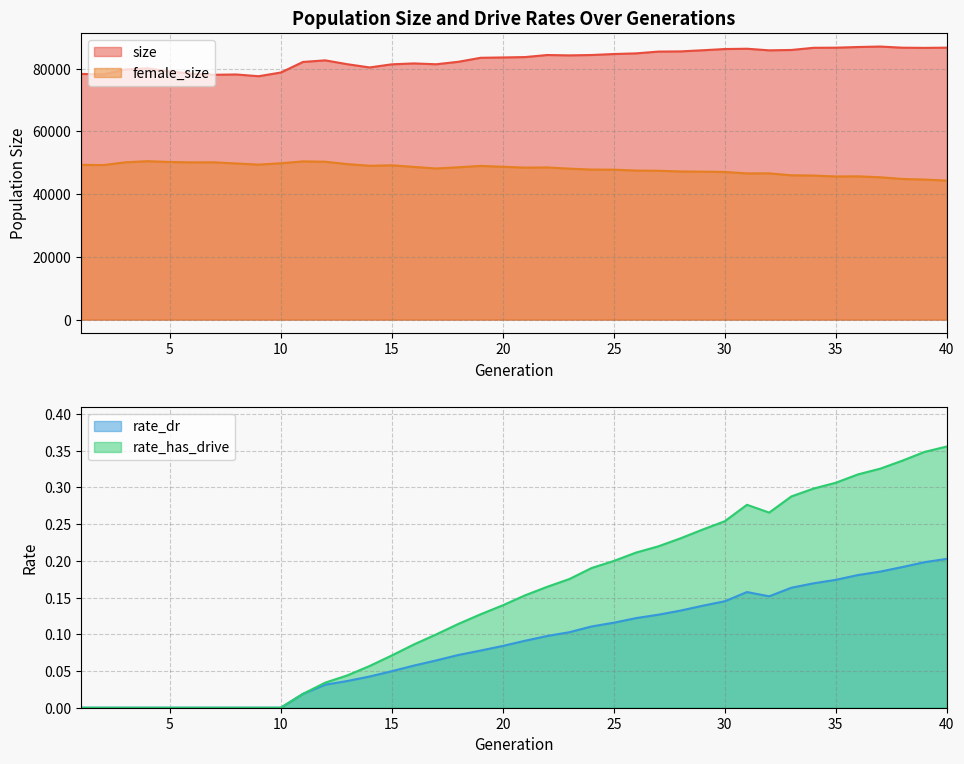

Reading left to right, extract all data points from this chart.

size: 78311.0	78125.0	79731.0	80078.0	79086.0	78360.0	78029.0	78124.0	77565.0	78748.0	82117.0	82624.0	81391.0	80366.0	81361.0	81648.0	81379.0	82169.0	83439.0	83548.0	83669.0	84325.0	84209.0	84328.0	84643.0	84846.0	85413.0	85477.0	85836.0	86230.0	86327.0	85816.0	85933.0	86624.0	86663.0	86874.0	87024.0	86659.0	86598.0	86672.0
female_size: 49329.0	49251.0	50140.0	50489.0	50236.0	50120.0	50132.0	49759.0	49401.0	49830.0	50434.0	50318.0	49564.0	49024.0	49184.0	48663.0	48168.0	48557.0	48992.0	48713.0	48446.0	48492.0	48115.0	47820.0	47788.0	47513.0	47443.0	47222.0	47153.0	47064.0	46600.0	46610.0	46002.0	45913.0	45621.0	45665.0	45365.0	44828.0	44641.0	44310.0
rate_dr: 0.0	0.0	0.0	0.0	0.0	0.0	0.0	0.0	0.0	0.0	0.0	0.0	0.0	0.0	0.0	0.1	0.1	0.1	0.1	0.1	0.1	0.1	0.1	0.1	0.1	0.1	0.1	0.1	0.1	0.1	0.2	0.2	0.2	0.2	0.2	0.2	0.2	0.2	0.2	0.2
rate_has_drive: 0.0	0.0	0.0	0.0	0.0	0.0	0.0	0.0	0.0	0.0	0.0	0.0	0.0	0.1	0.1	0.1	0.1	0.1	0.1	0.1	0.2	0.2	0.2	0.2	0.2	0.2	0.2	0.2	0.2	0.3	0.3	0.3	0.3	0.3	0.3	0.3	0.3	0.3	0.3	0.4